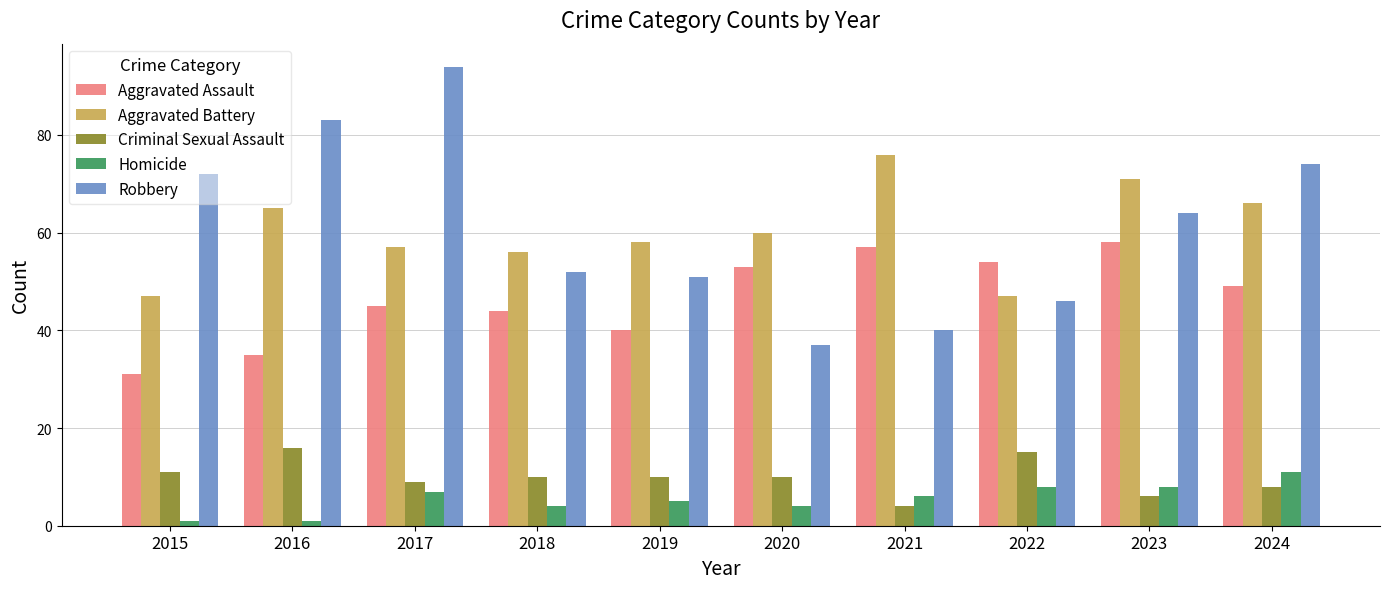

Which series has the widest spread of values?

Robbery